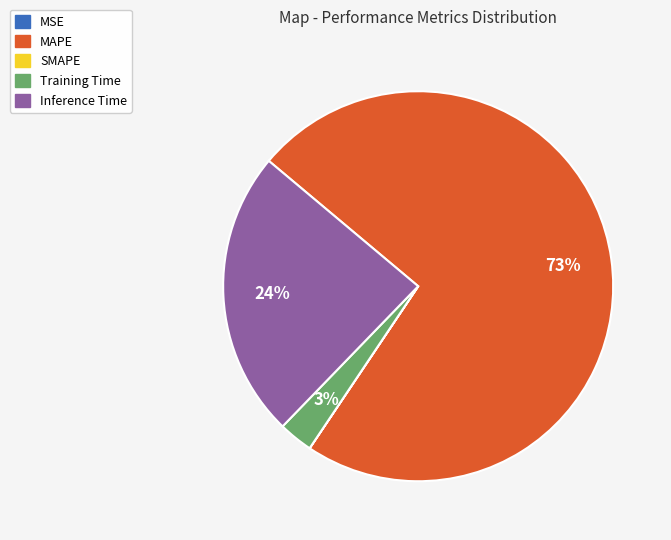

Which slice is the largest?

MAPE